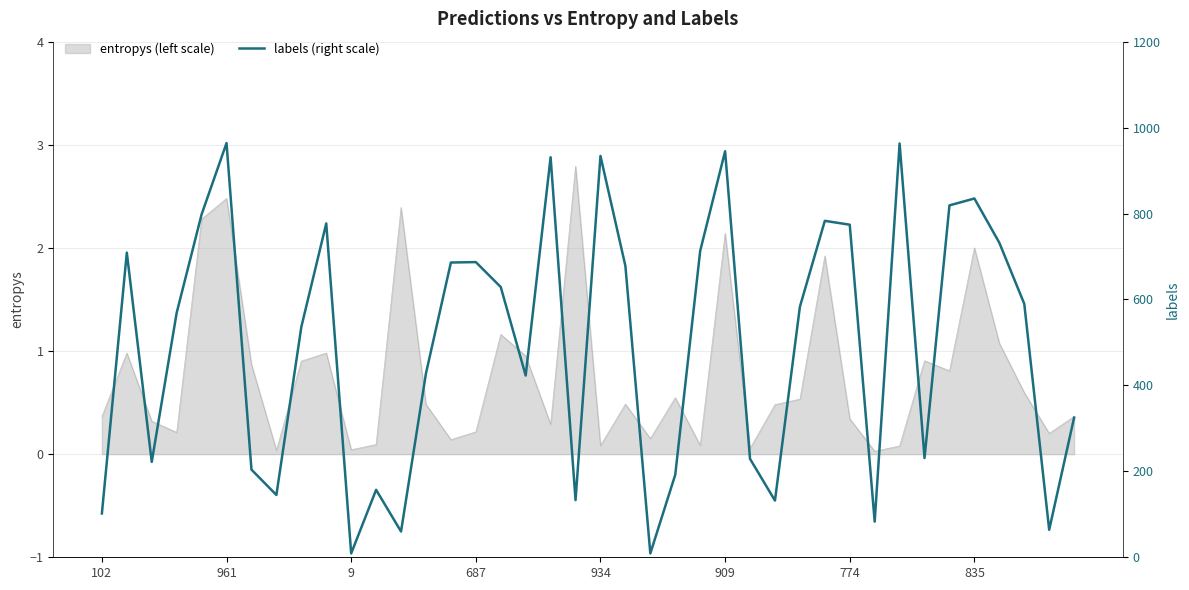

Where is the data nearest to the value 486?

8